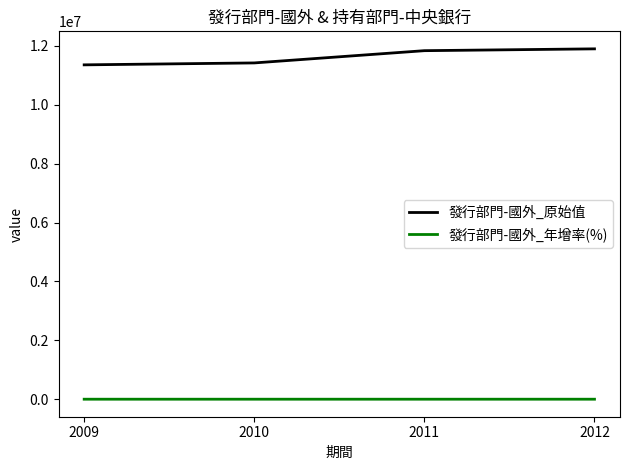

Rank the series at 2009 from highest to lowest value.

發行部門-國外_原始值, 發行部門-國外_年增率(%)